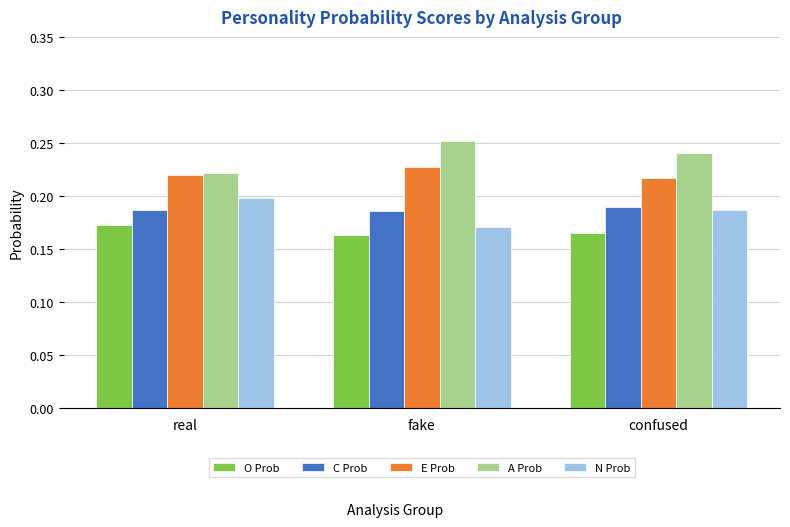

What is the label of the 3rd bar from the right?

real